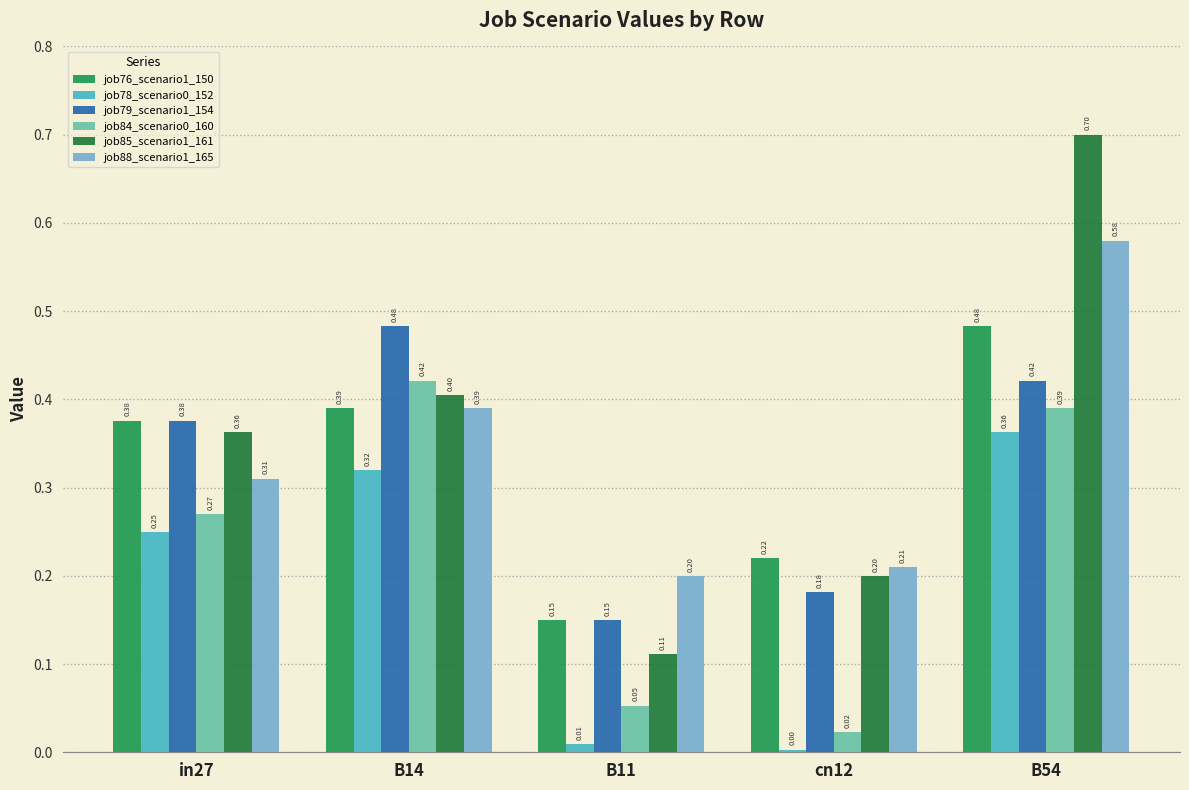

At which label does job88_scenario1_165 reach its peak?

B54